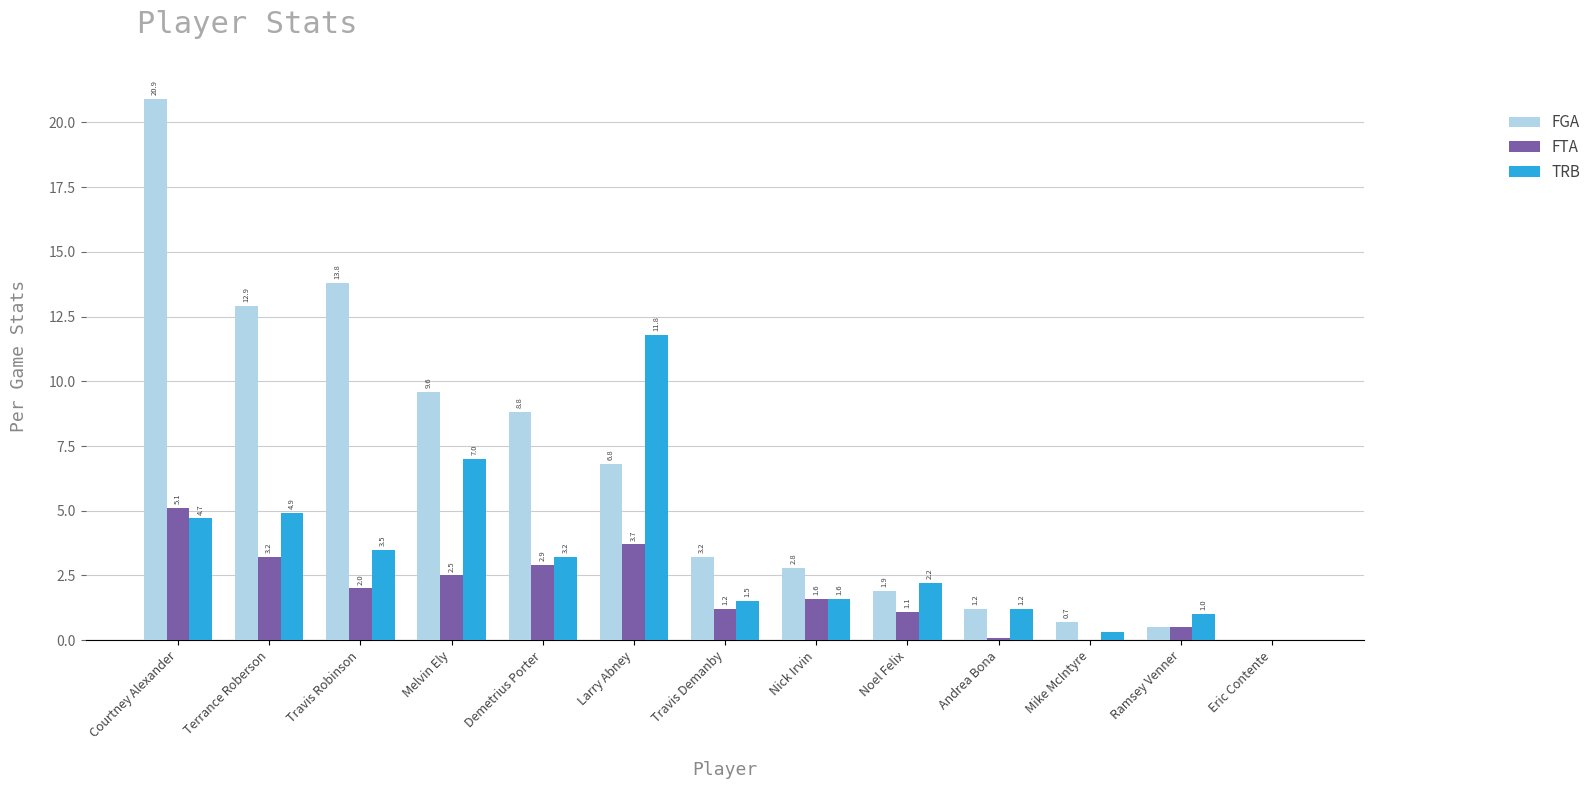

At which label does FTA first exceed 1?

Courtney Alexander